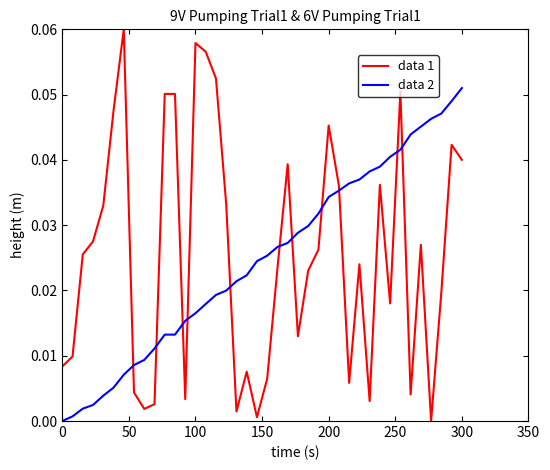

How many intersections are there between data 1 and data 2?

11